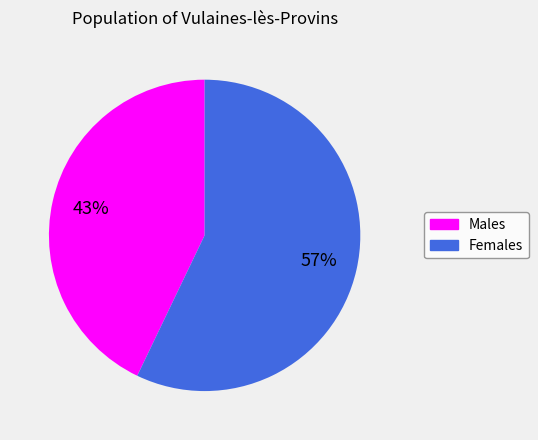

Is there a majority slice in this chart?

Yes